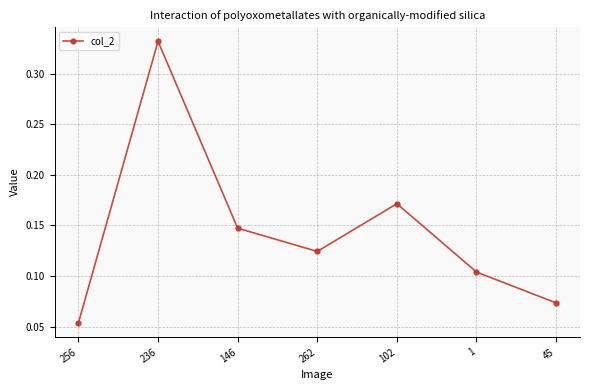

Is this an area chart (filled region under the line)?

No